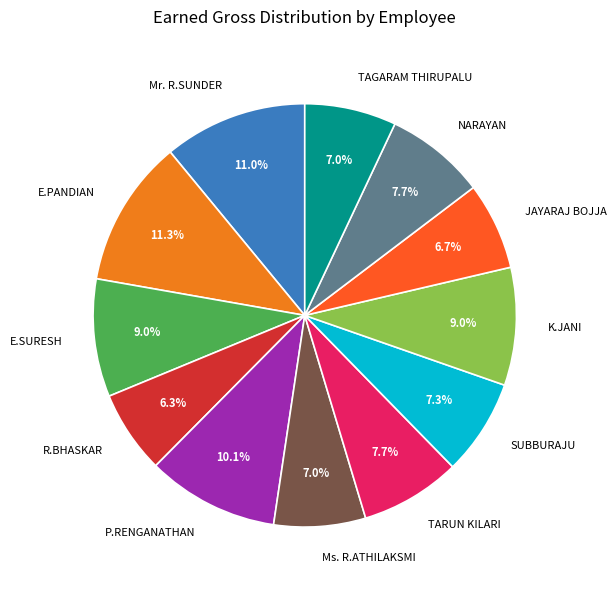

Is there a majority slice in this chart?

No